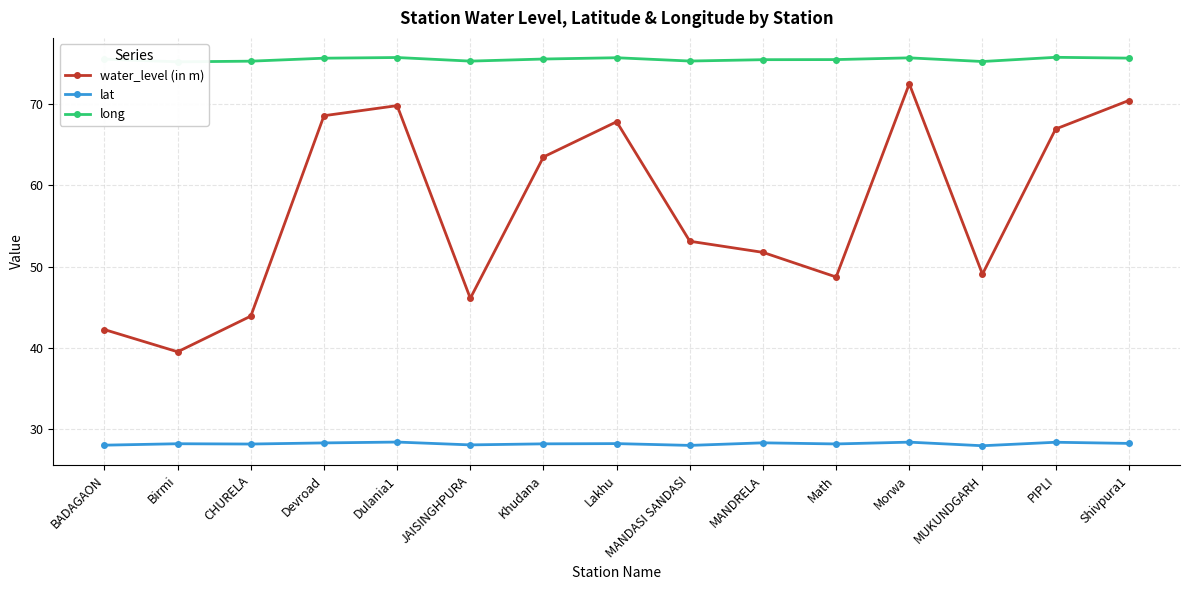

True or false: water_level (in m) has a value of 46.1 at JAISINGHPURA.

True